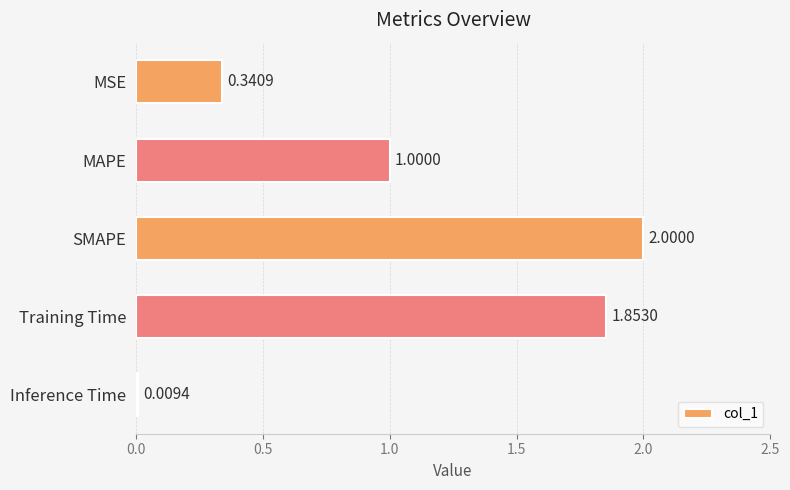

Approximately how many times larger is the value at SMAPE compared to Training Time?

1.1